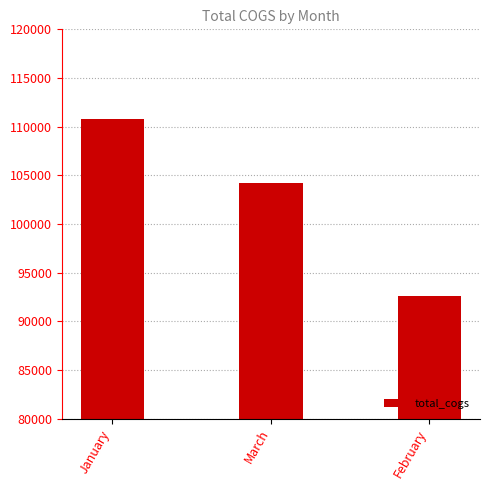

Reading left to right, transcribe all the data shown in this chart.

110754.2	104243.3	92589.9